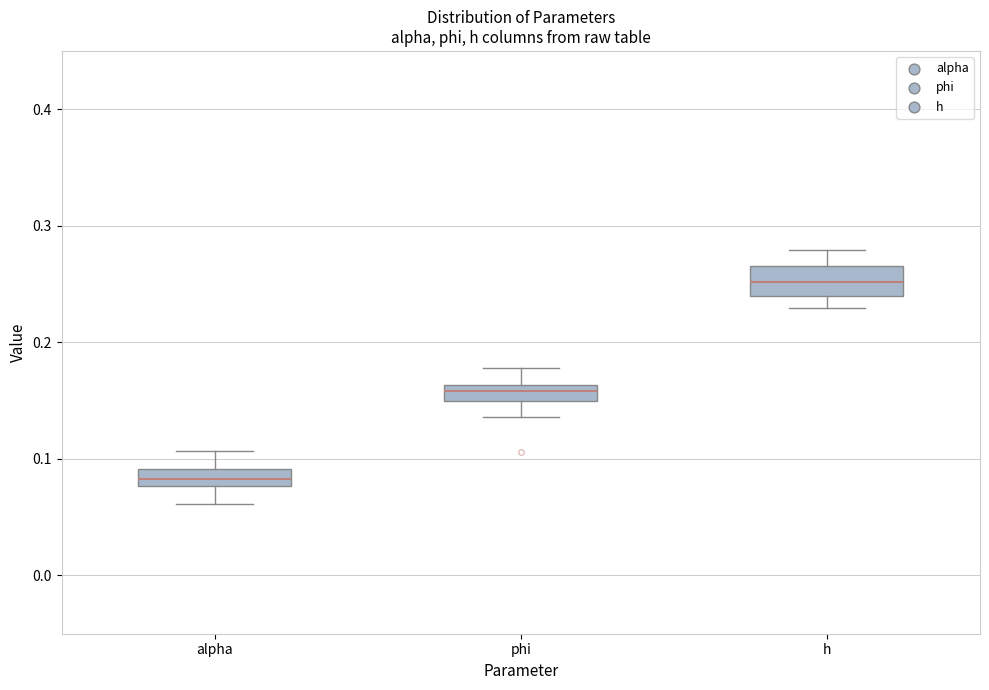

Which box has the lowest median line?

alpha